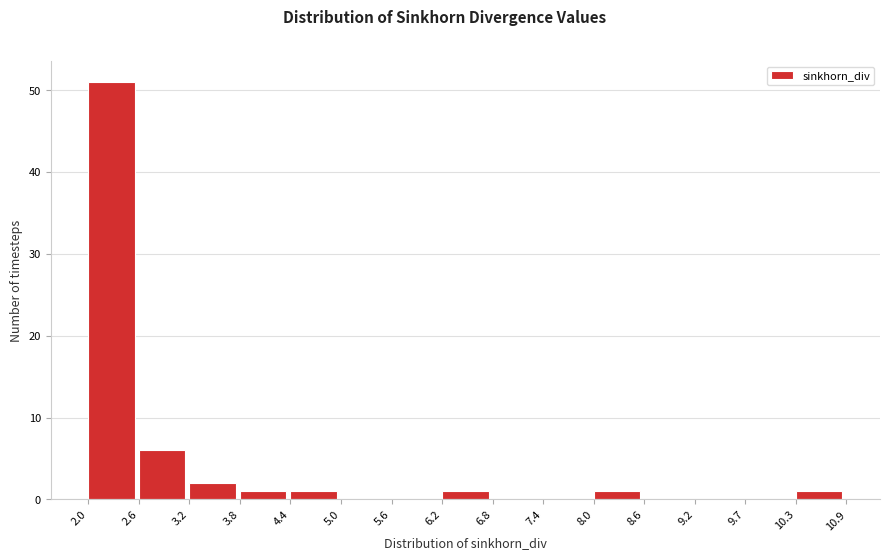

Reading left to right, transcribe this chart: for each bar, give the range it covers on the x-axis and its height. The values are not printed on the chart, so give them approximately, as read against the axis.

2.0 to 2.6: 51
2.6 to 3.2: 6
3.2 to 3.8: 2
3.8 to 4.4: 1
4.4 to 5.0: 1
5.0 to 5.6: 0
5.6 to 6.2: 0
6.2 to 6.8: 1
6.8 to 7.4: 0
7.4 to 8.0: 0
8.0 to 8.6: 1
8.6 to 9.2: 0
9.2 to 9.7: 0
9.7 to 10.3: 0
10.3 to 10.9: 1